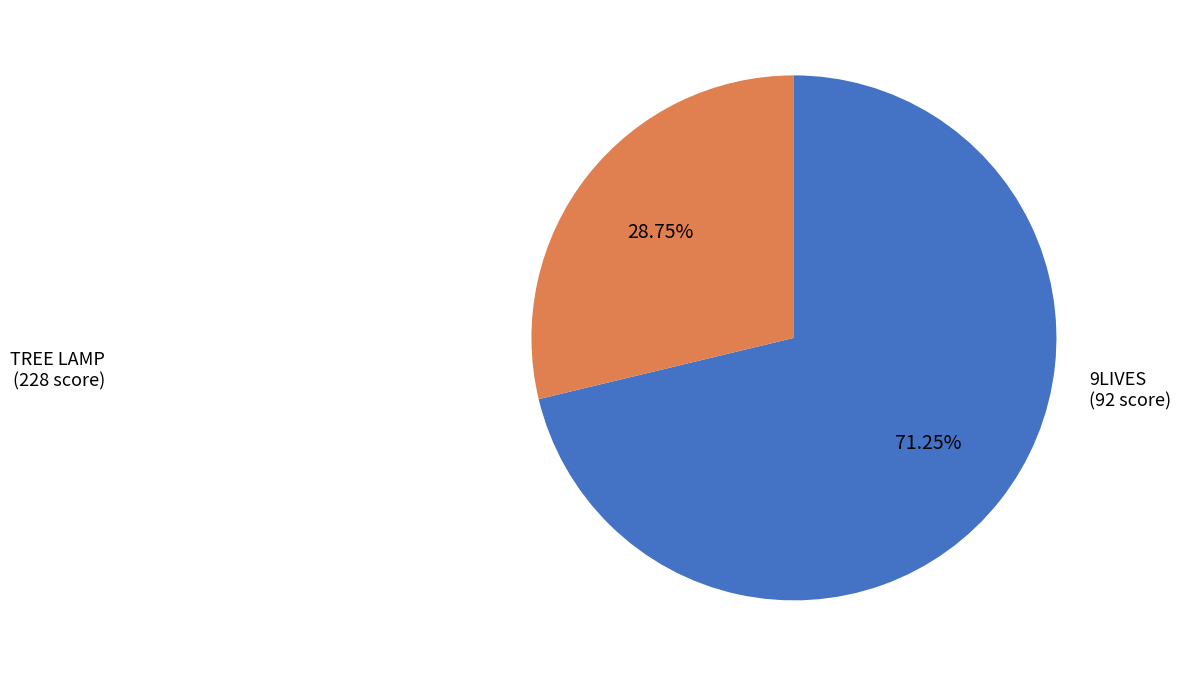

Does any single category account for the majority?

Yes